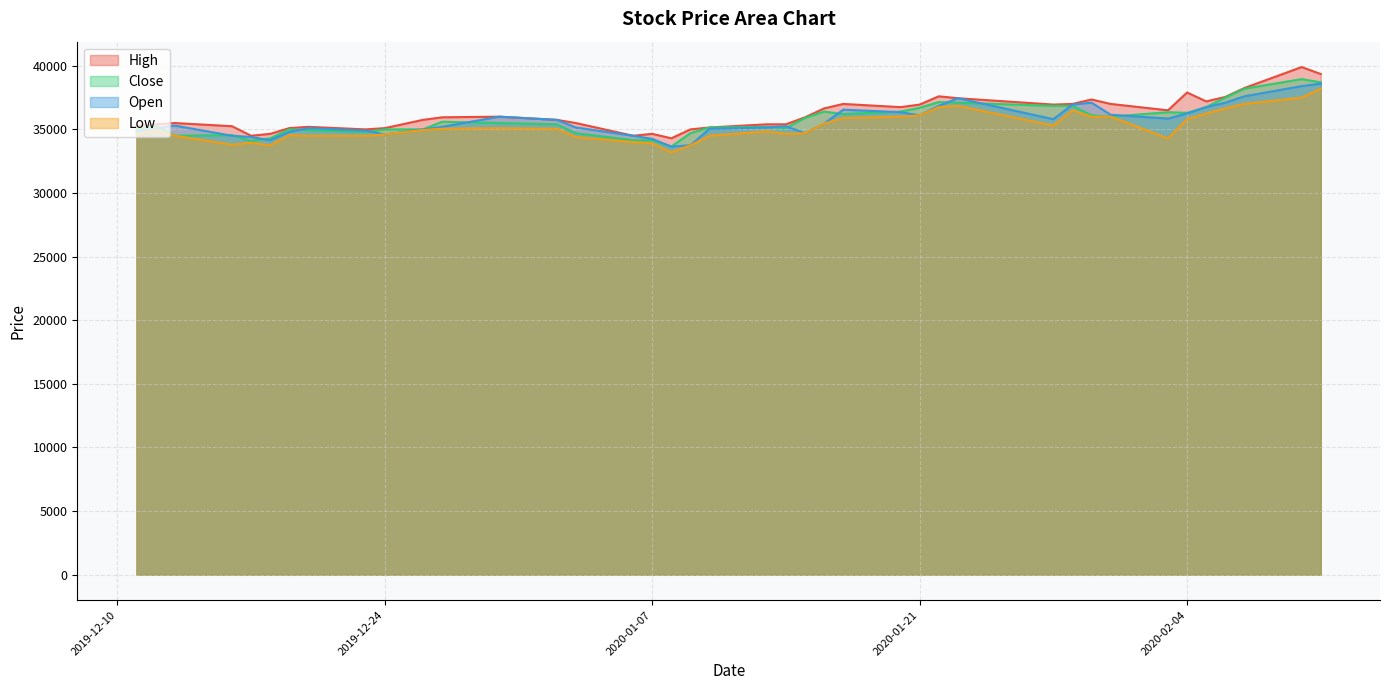

What is the total value across all series at 2020-02-04?

146250